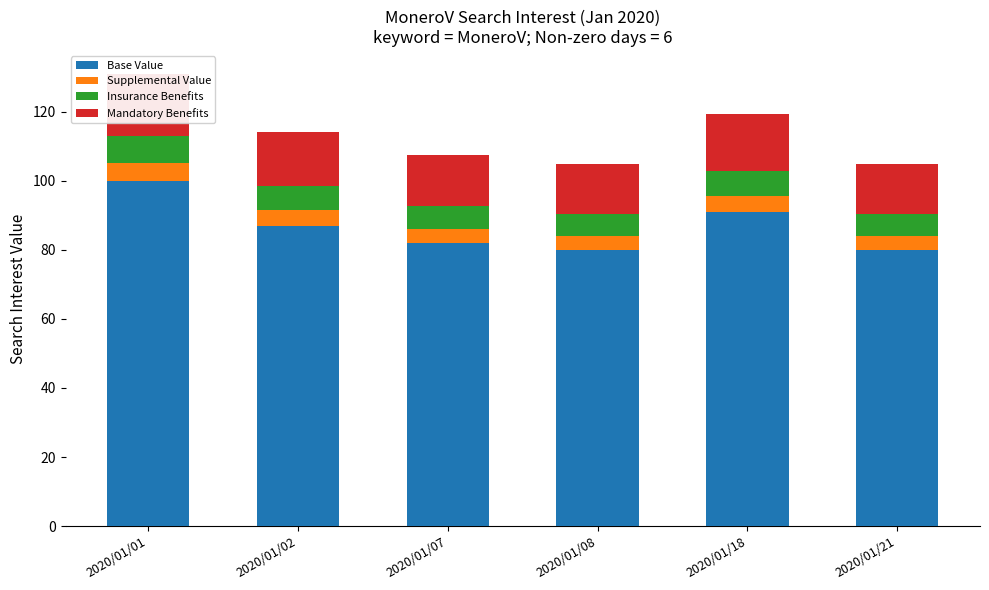

What is the sum of the Supplemental Value values at 2020/01/18 and 2020/01/07?

8.7